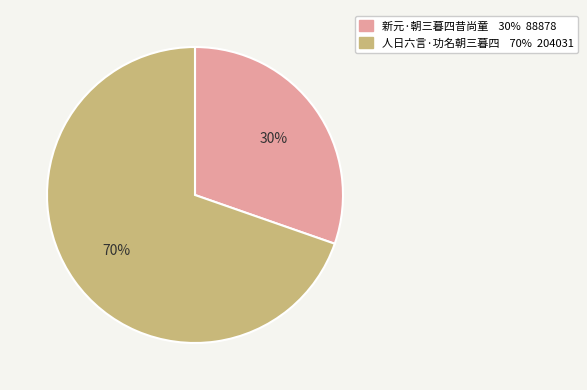

Which slice is the smallest?

新元·朝三暮四昔尚童